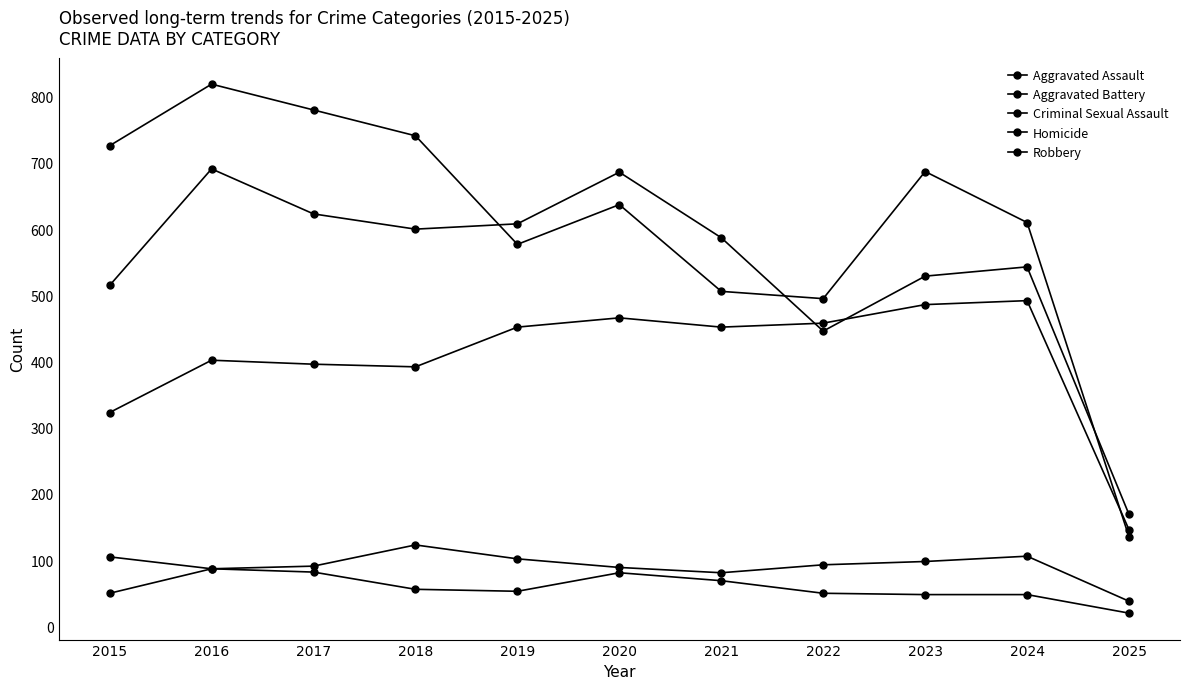

How many data points does each series have?

11